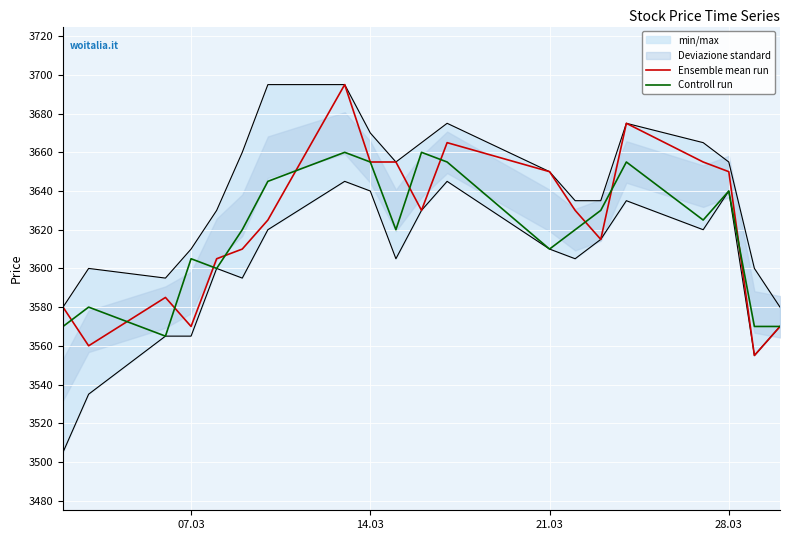

Rank the series by their average value, from highest to lowest.

Ensemble mean run, Controll run